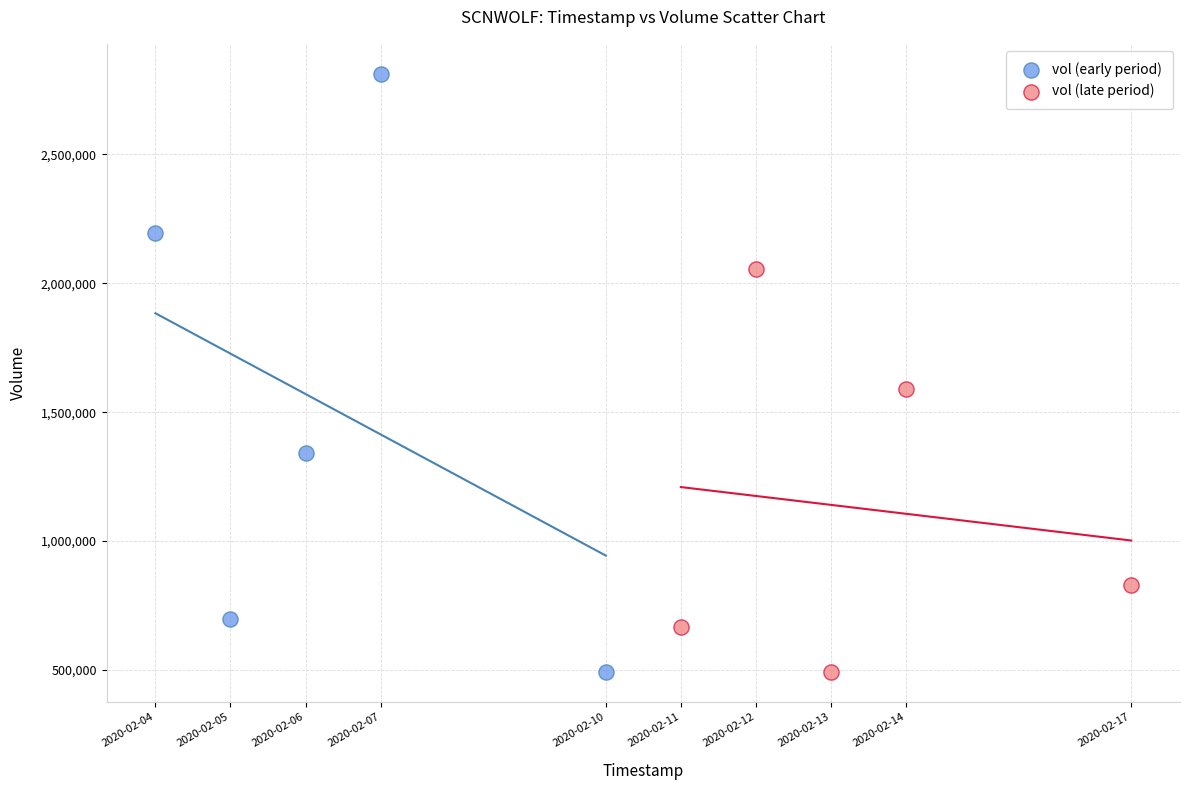

Which series has the largest Y range (max minus min)?

vol (early period)